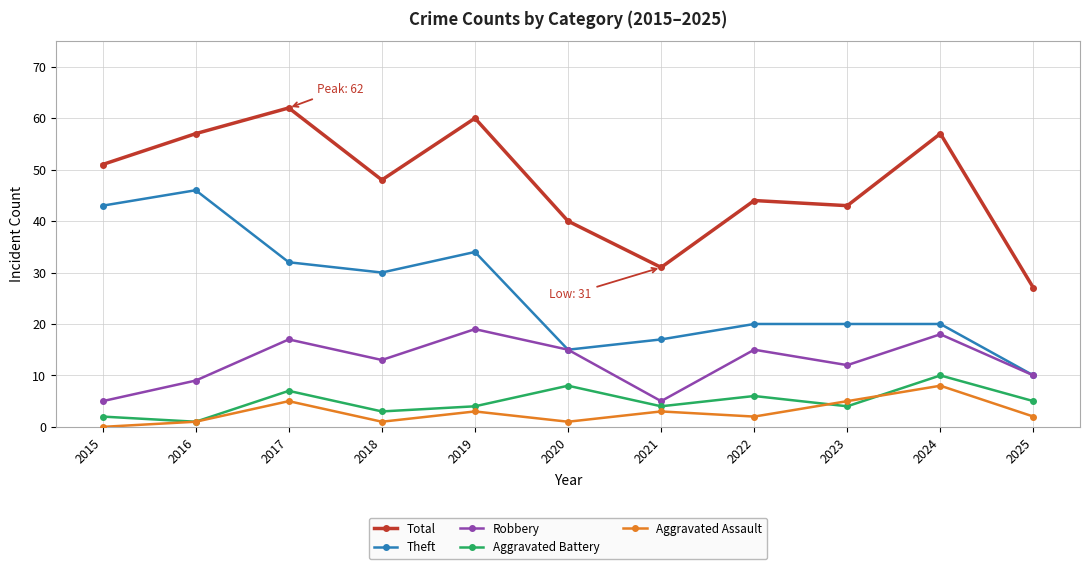

Which series changed the most between 2017 and 2018?

Total